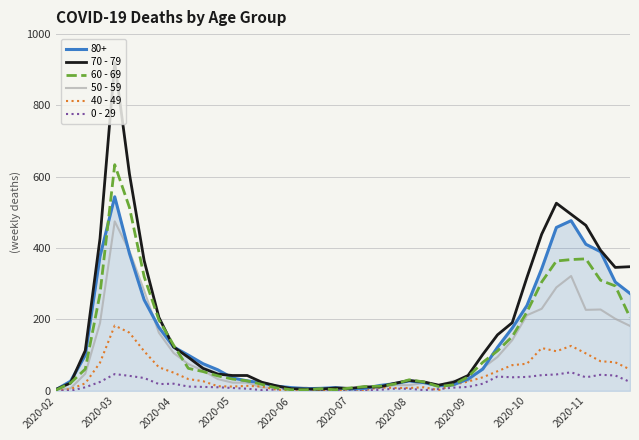

Count the number of categories in the chart.

40